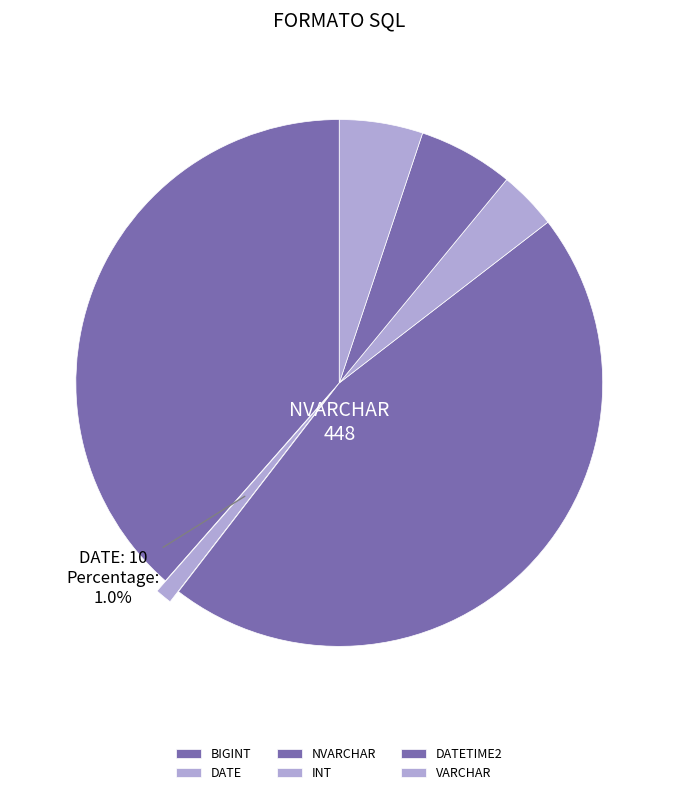

To the nearest percent, what is the combined percentage of INT and DATETIME2?

9%